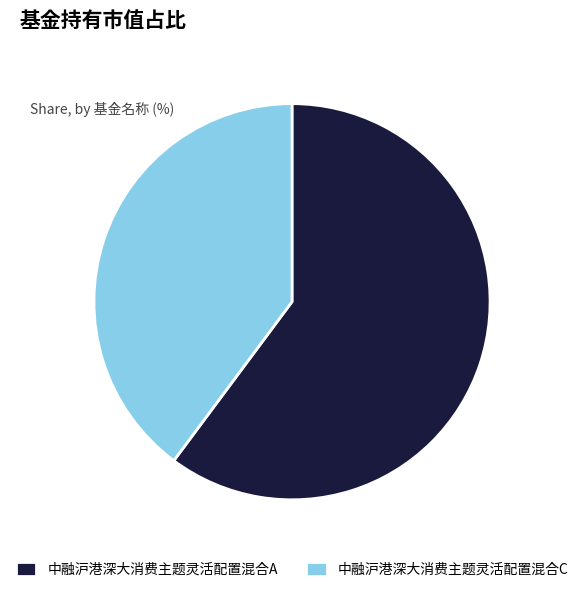

Is it true that 中融沪港深大消费主题灵活配置混合C is 47% of the pie?

False